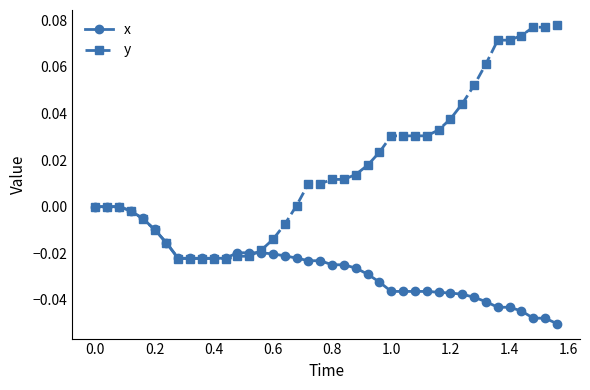

How many data points does each series have?

40